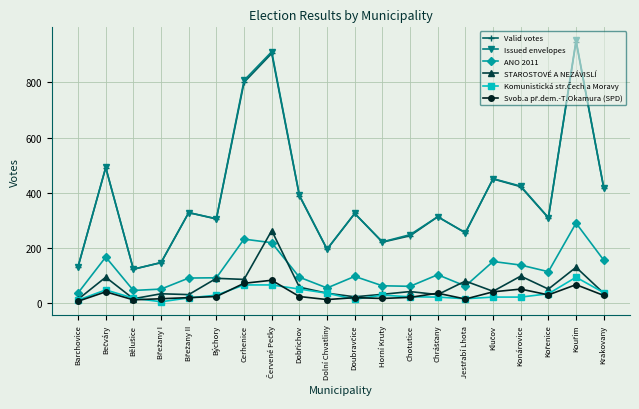

True or false: Valid votes and ANO 2011 intersect in this chart.

False